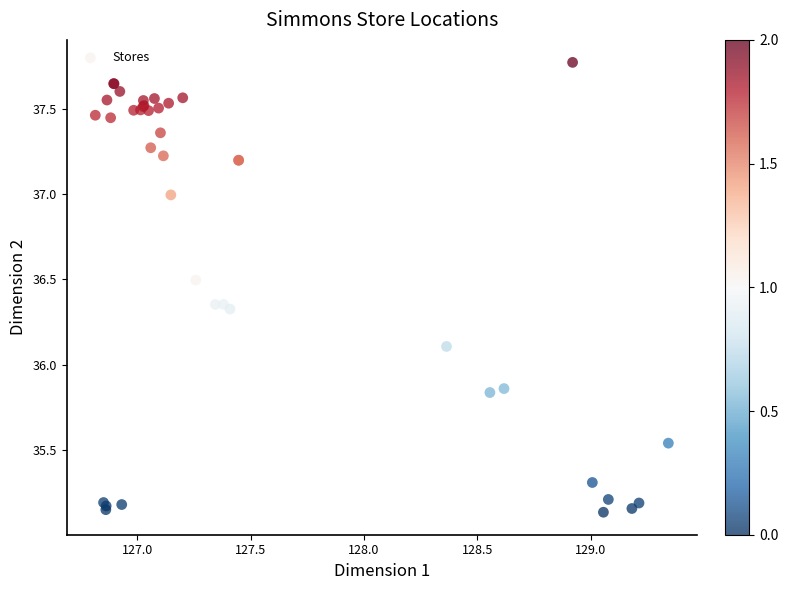

What Y value in the scatter plot is closest to 36?

36.1